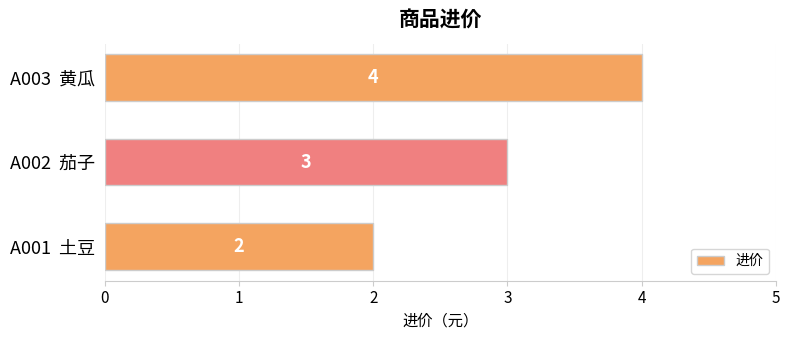

What is the change in value from A001  土豆 to A003  黄瓜?

+2